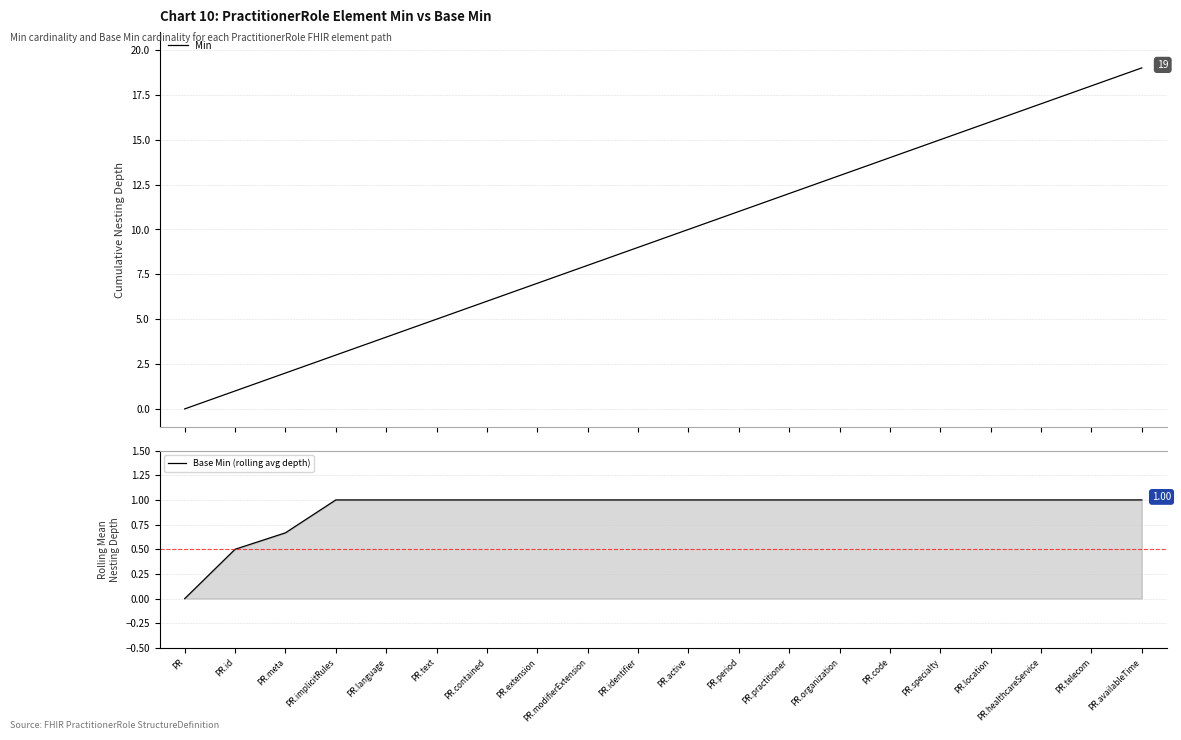

Is it true that Base Min (rolling avg depth) equals 0.3 at PR.id?

False